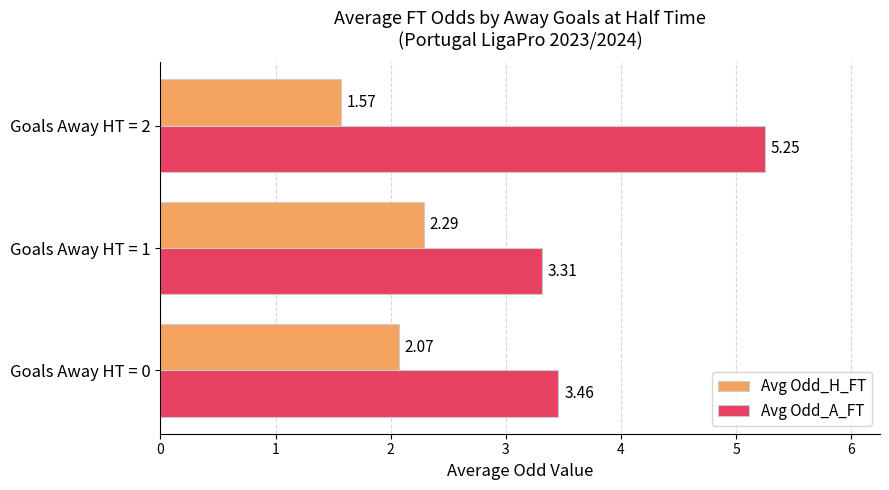

How many series are shown in this chart?

2